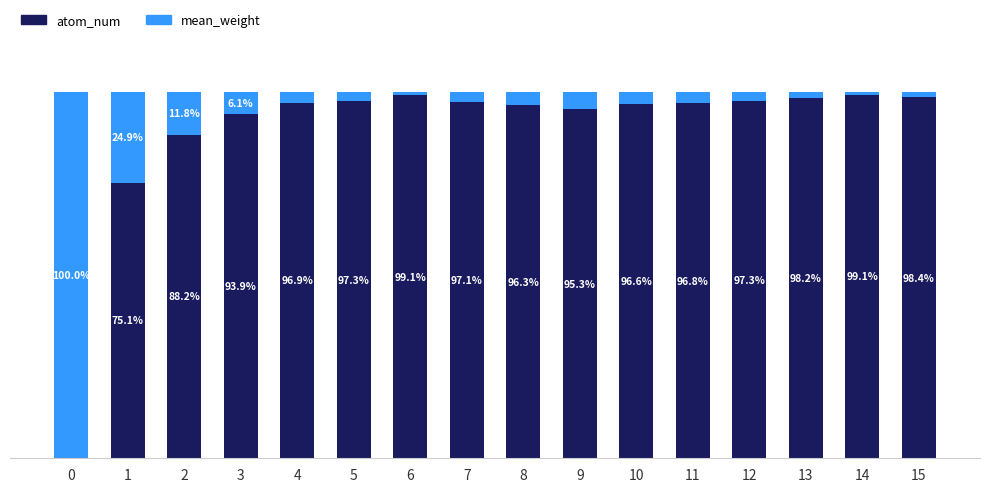

Read the mean_weight value at 4.

3.1